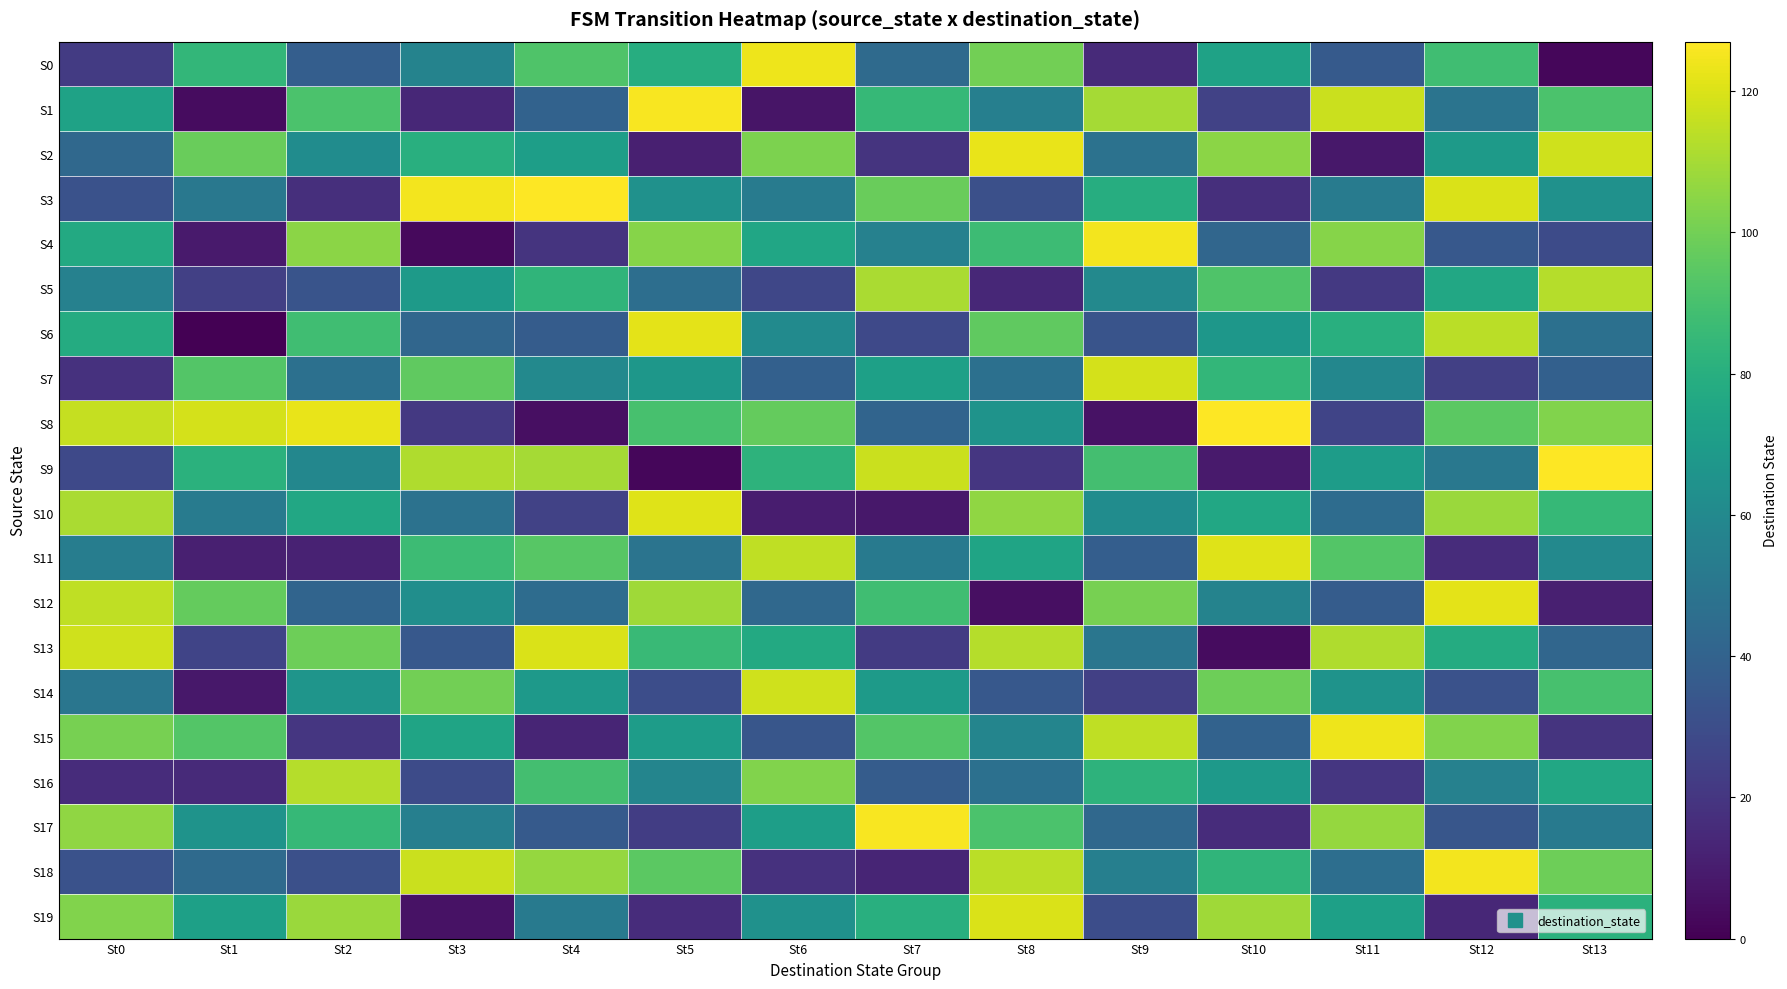

Reading left to right, extract all data points from this chart.

S0: St0=22	St1=84	St2=38	St3=57	St4=92	St5=79	St6=124	St7=44	St8=100	St9=15	St10=73	St11=36	St12=88	St13=2
S1: St0=73	St1=4	St2=91	St3=14	St4=40	St5=126	St6=7	St7=85	St8=55	St9=110	St10=25	St11=117	St12=49	St13=91
S2: St0=43	St1=98	St2=62	St3=80	St4=71	St5=11	St6=102	St7=19	St8=123	St9=48	St10=105	St11=8	St12=69	St13=118
S3: St0=32	St1=51	St2=17	St3=125	St4=127	St5=64	St6=53	St7=98	St8=31	St9=79	St10=17	St11=53	St12=120	St13=64
S4: St0=77	St1=9	St2=105	St3=3	St4=19	St5=104	St6=75	St7=56	St8=87	St9=125	St10=42	St11=104	St12=35	St13=29
S5: St0=56	St1=24	St2=33	St3=69	St4=83	St5=46	St6=27	St7=111	St8=14	St9=60	St10=92	St11=21	St12=76	St13=113
S6: St0=78	St1=0	St2=88	St3=42	St4=37	St5=122	St6=61	St7=28	St8=96	St9=33	St10=67	St11=80	St12=114	St13=47
S7: St0=18	St1=93	St2=47	St3=96	St4=60	St5=67	St6=39	St7=72	St8=47	St9=119	St10=84	St11=59	St12=24	St13=39
S8: St0=116	St1=119	St2=123	St3=21	St4=5	St5=90	St6=97	St7=41	St8=65	St9=6	St10=127	St11=26	St12=95	St13=103
S9: St0=28	St1=81	St2=59	St3=112	St4=110	St5=2	St6=82	St7=117	St8=20	St9=89	St10=9	St11=70	St12=51	St13=127
S10: St0=111	St1=53	St2=76	St3=48	St4=25	St5=121	St6=10	St7=8	St8=106	St9=62	St10=76	St11=45	St12=108	St13=85
S11: St0=54	St1=11	St2=12	St3=87	St4=94	St5=49	St6=115	St7=52	St8=74	St9=38	St10=121	St11=93	St12=16	St13=60
S12: St0=115	St1=97	St2=41	St3=63	St4=45	St5=109	St6=43	St7=88	St8=5	St9=101	St10=57	St11=37	St12=122	St13=11
S13: St0=118	St1=26	St2=99	St3=35	St4=120	St5=86	St6=77	St7=22	St8=113	St9=50	St10=4	St11=112	St12=78	St13=42
S14: St0=50	St1=8	St2=66	St3=100	St4=68	St5=30	St6=118	St7=69	St8=35	St9=24	St10=99	St11=65	St12=32	St13=90
S15: St0=101	St1=93	St2=20	St3=74	St4=13	St5=70	St6=34	St7=93	St8=58	St9=115	St10=40	St11=124	St12=103	St13=19
S16: St0=16	St1=15	St2=113	St3=29	St4=89	St5=58	St6=103	St7=37	St8=47	St9=82	St10=68	St11=20	St12=56	St13=76
S17: St0=106	St1=65	St2=85	St3=55	St4=36	St5=23	St6=71	St7=126	St8=91	St9=43	St10=16	St11=107	St12=34	St13=52
S18: St0=32	St1=44	St2=31	St3=117	St4=107	St5=95	St6=18	St7=13	St8=114	St9=55	St10=83	St11=46	St12=125	St13=99
S19: St0=103	St1=72	St2=108	St3=6	St4=52	St5=16	St6=64	St7=80	St8=120	St9=30	St10=109	St11=72	St12=14	St13=81